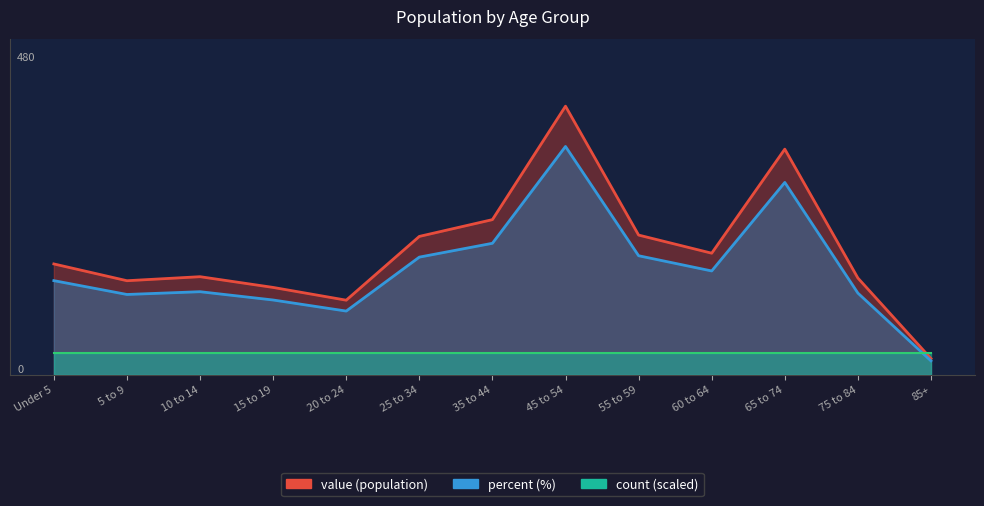

At which category does percent reach its first local valley?

5 to 9